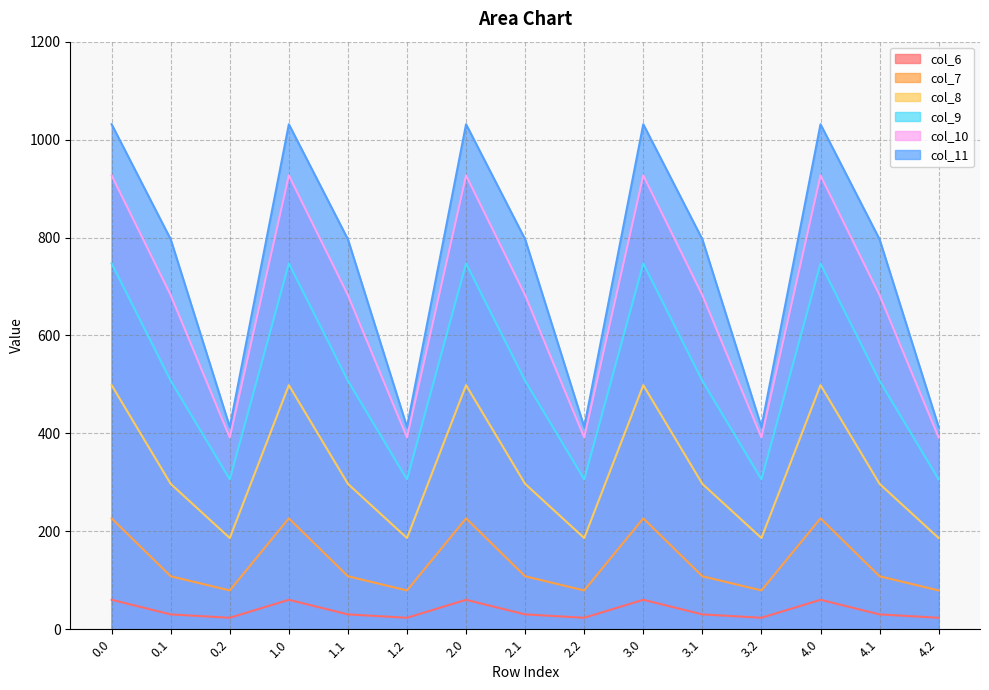

How many interior local valleys does the col_6 series have?

4